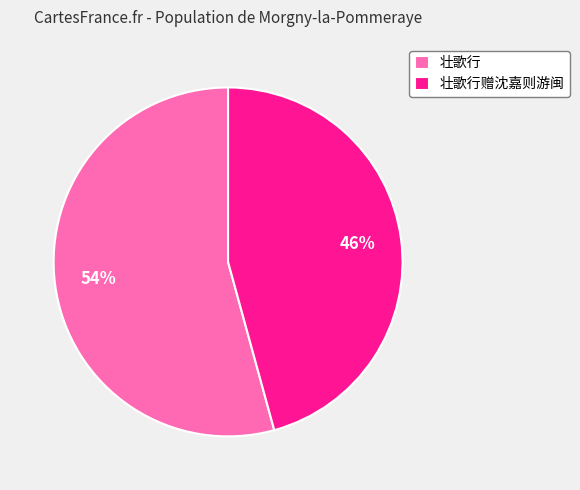

Count the number of slices in the pie.

2